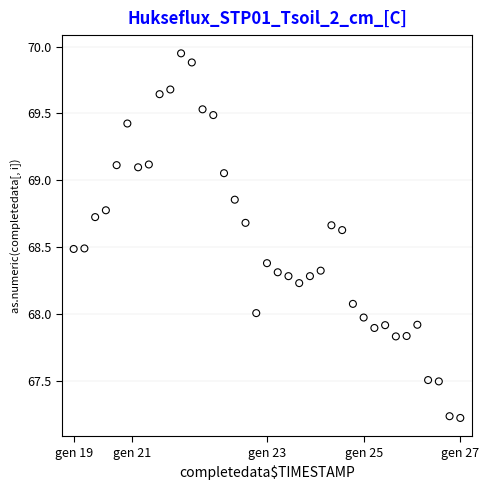

What is the range of Y values (max minus min)?

2.7